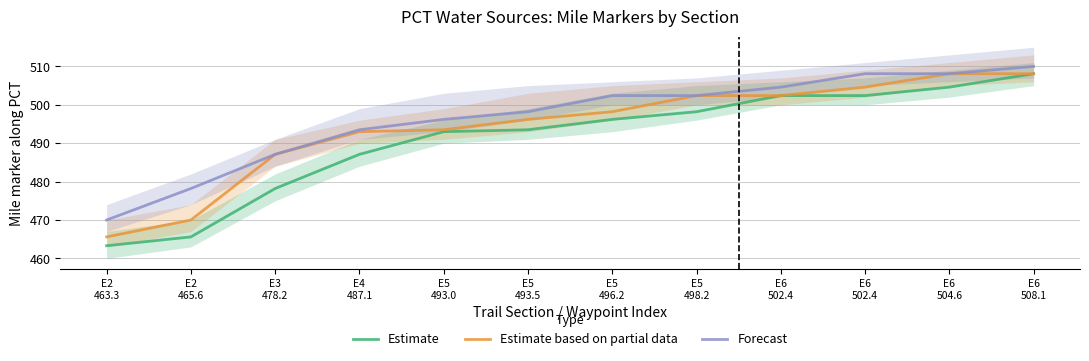

What is the total value across all series at E6
502.4?

1509.4